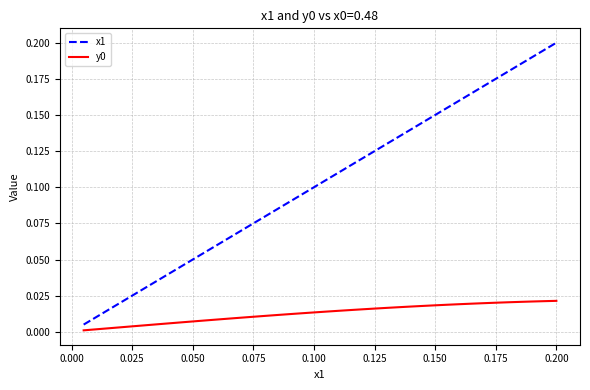

Which series has the widest spread of values?

x1